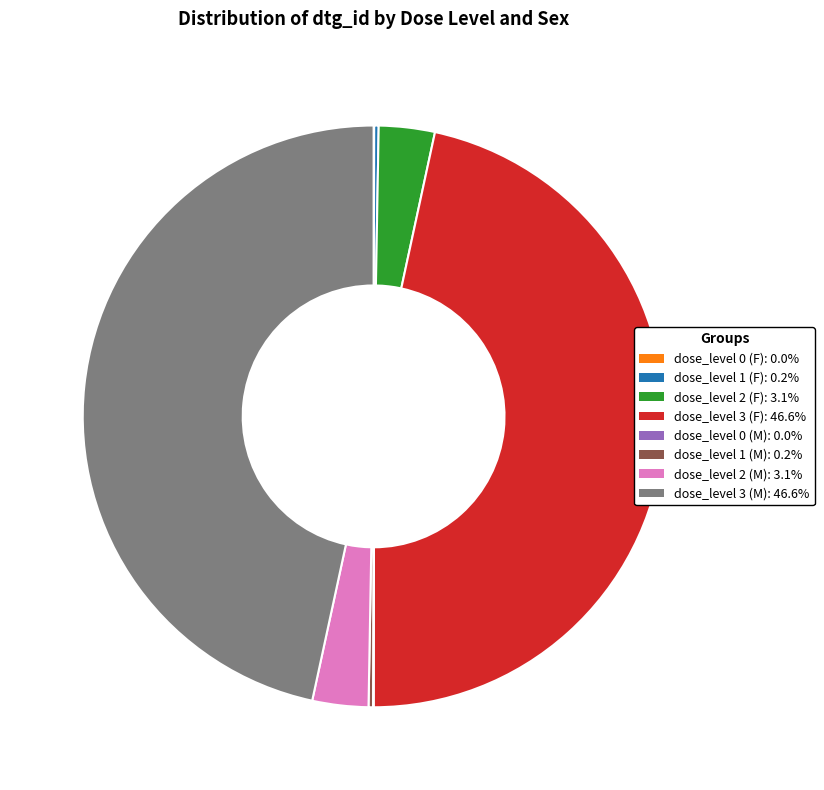

Do dose_level 3 (M) and dose_level 3 (F) together represent more than half of the pie?

Yes